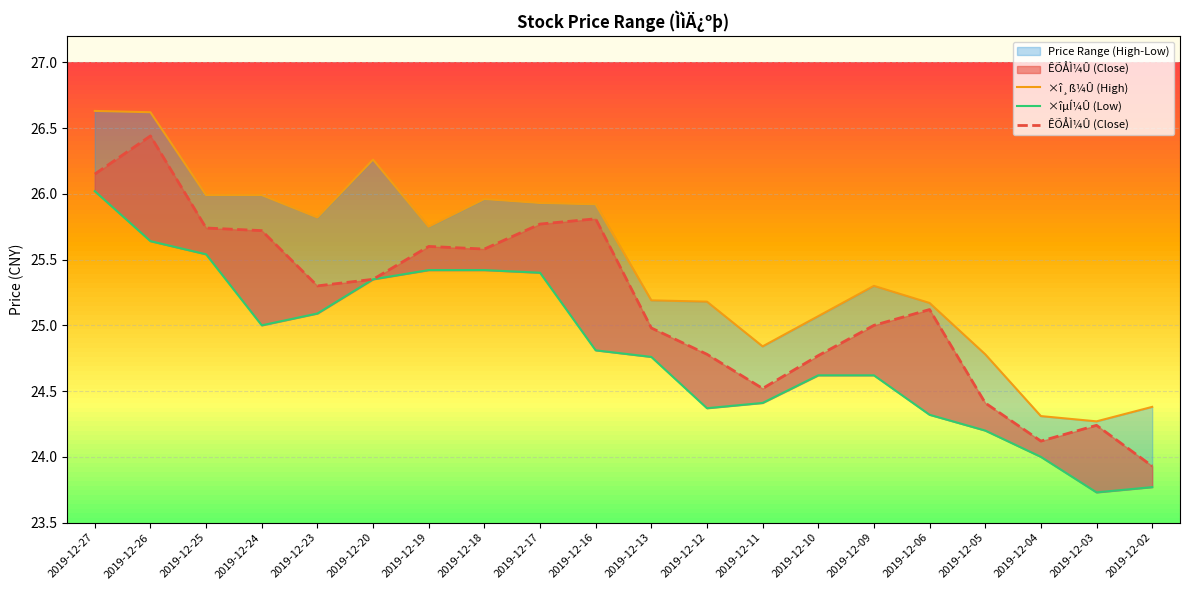

What is the greatest value displayed?

26.6